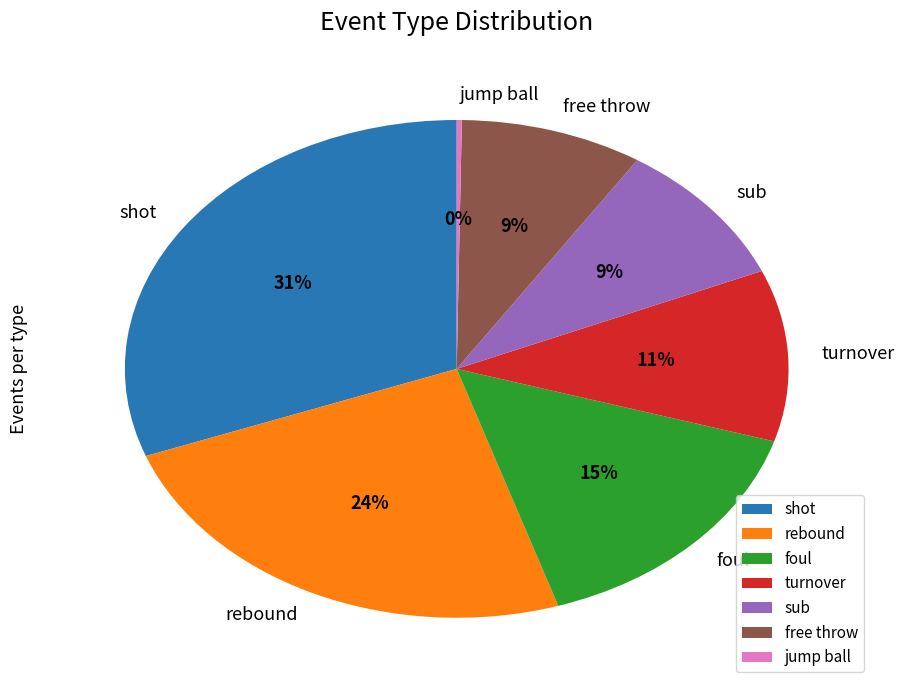

Is rebound the majority of the pie?

No